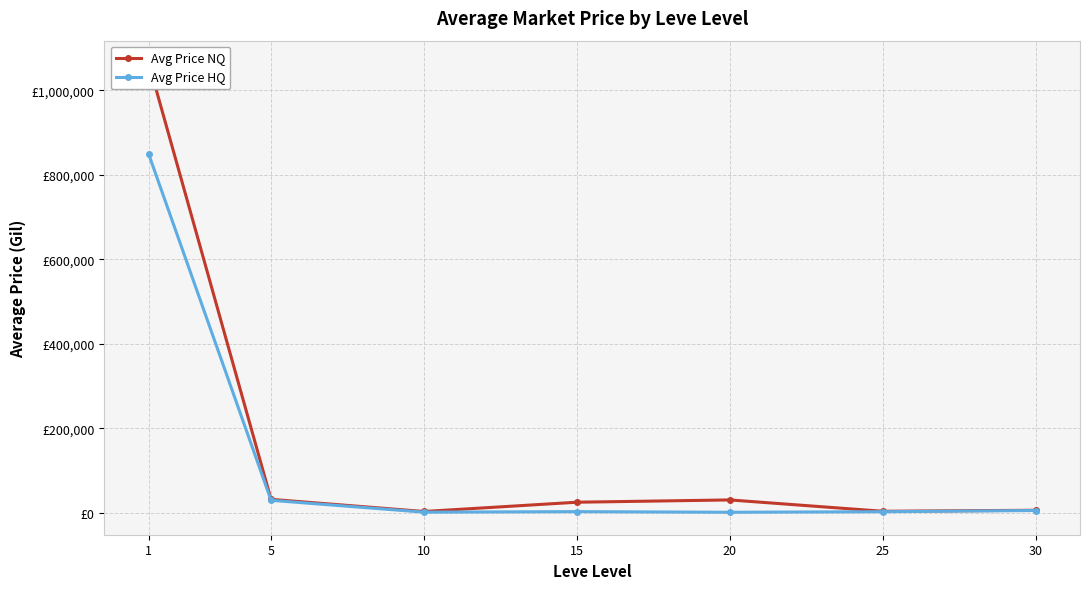

Is this an area chart (filled region under the line)?

No